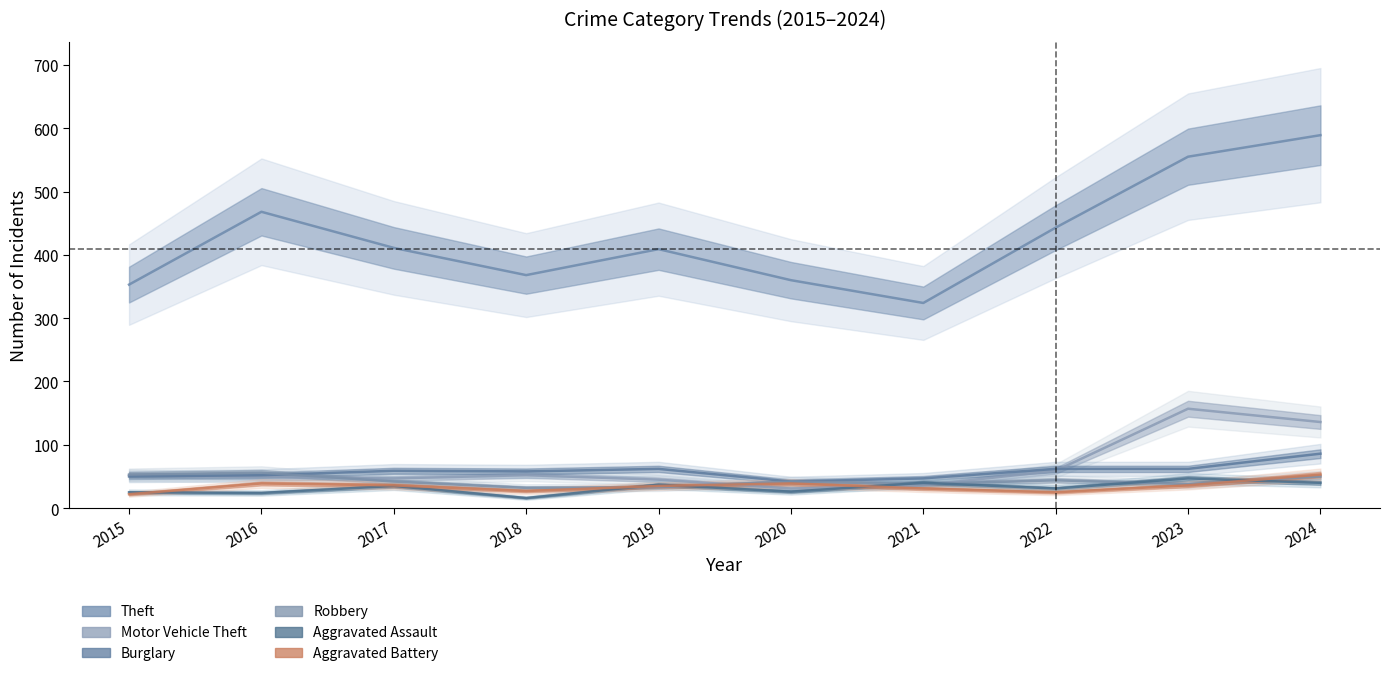

Which series has the largest total across all categories?

Theft